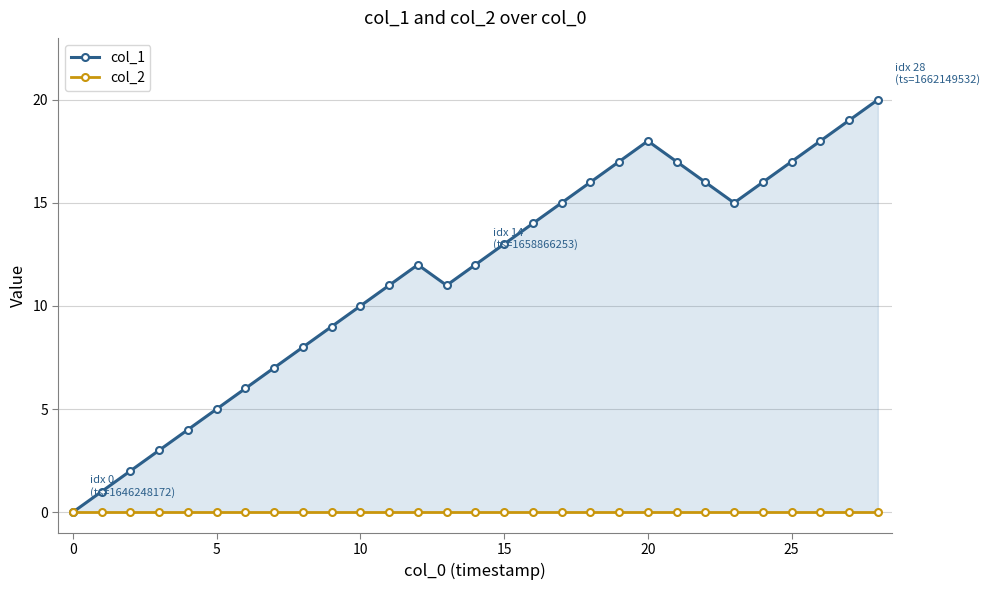

Where does the col_1 series first go above 12?

15